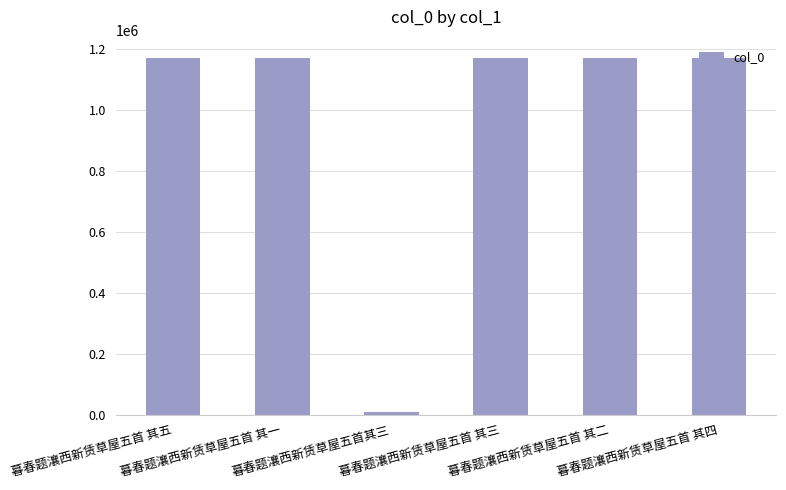

The value at 暮春题瀼西新赁草屋五首 其三 is 634244. True or false?

False